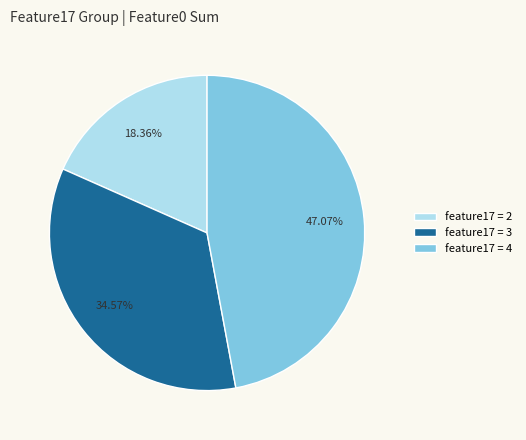

Rank the categories by value from highest to lowest.

feature17 = 4, feature17 = 3, feature17 = 2